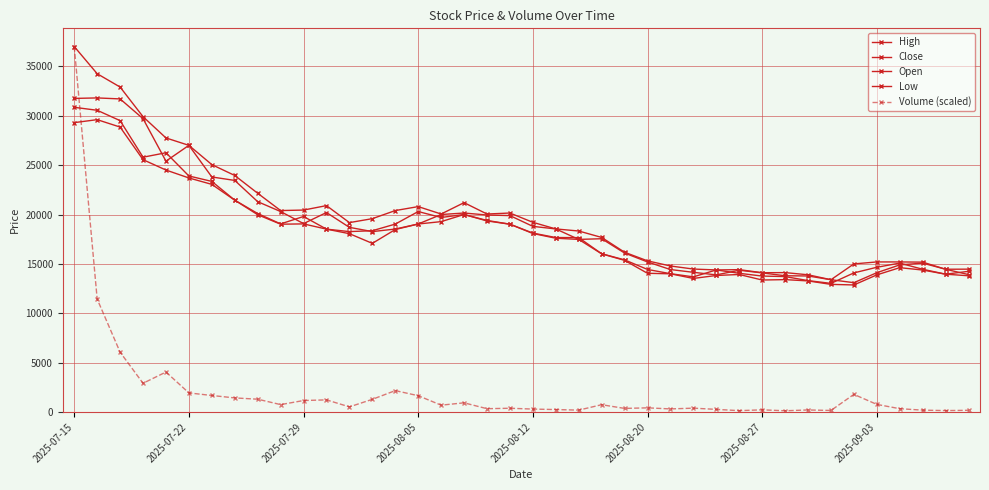

Reading left to right, what are all the values shown in this chart?

High: 37000.0	34250.0	32900.0	29900.0	27750.0	27000.0	25050.0	23950.0	22150.0	20400.0	20450.0	20900.0	19180.0	19580.0	20400.0	20800.0	20050.0	21200.0	20050.0	20150.0	19210.0	18540.0	18330.0	17680.0	16180.0	15310.0	14790.0	14480.0	14390.0	14420.0	14110.0	14120.0	13900.0	13400.0	15000.0	15200.0	15200.0	15180.0	14460.0	14470.0
Close: 30850.0	30550.0	29500.0	25800.0	26250.0	23900.0	23350.0	21450.0	20100.0	19050.0	19800.0	18520.0	18270.0	18360.0	19030.0	20300.0	19700.0	20000.0	19400.0	19020.0	18120.0	17670.0	17660.0	16030.0	15410.0	14440.0	14010.0	13690.0	14390.0	14050.0	13770.0	13720.0	13310.0	13030.0	14090.0	14660.0	15080.0	14460.0	13960.0	14250.0
Open: 31750.0	31800.0	31700.0	29700.0	25400.0	27000.0	23800.0	23450.0	21300.0	20300.0	19080.0	20200.0	18700.0	18270.0	18530.0	19040.0	20000.0	20150.0	19950.0	19890.0	18800.0	18540.0	17480.0	17550.0	16100.0	15200.0	14430.0	14150.0	13890.0	14360.0	14090.0	13800.0	13780.0	13400.0	13100.0	14110.0	14900.0	15080.0	14460.0	13920.0
Low: 29300.0	29600.0	28850.0	25550.0	24500.0	23700.0	23050.0	21450.0	19980.0	19020.0	19050.0	18520.0	18060.0	17080.0	18480.0	19040.0	19280.0	20000.0	19350.0	19020.0	18080.0	17600.0	17480.0	16020.0	15360.0	14050.0	14000.0	13530.0	13830.0	13930.0	13370.0	13410.0	13280.0	12930.0	12870.0	13890.0	14620.0	14380.0	13960.0	13800.0
Volume (scaled): 37000.0	11442.3	6067.3	2920.2	4057.3	1943.1	1683.9	1437.1	1308.1	759.9	1173.0	1238.9	530.4	1294.5	2176.6	1662.4	703.5	940.3	346.7	390.8	308.1	259.3	201.4	749.4	375.5	432.7	324.1	401.0	277.1	147.7	231.2	135.4	218.4	166.1	1796.1	781.6	347.0	198.8	155.0	184.3